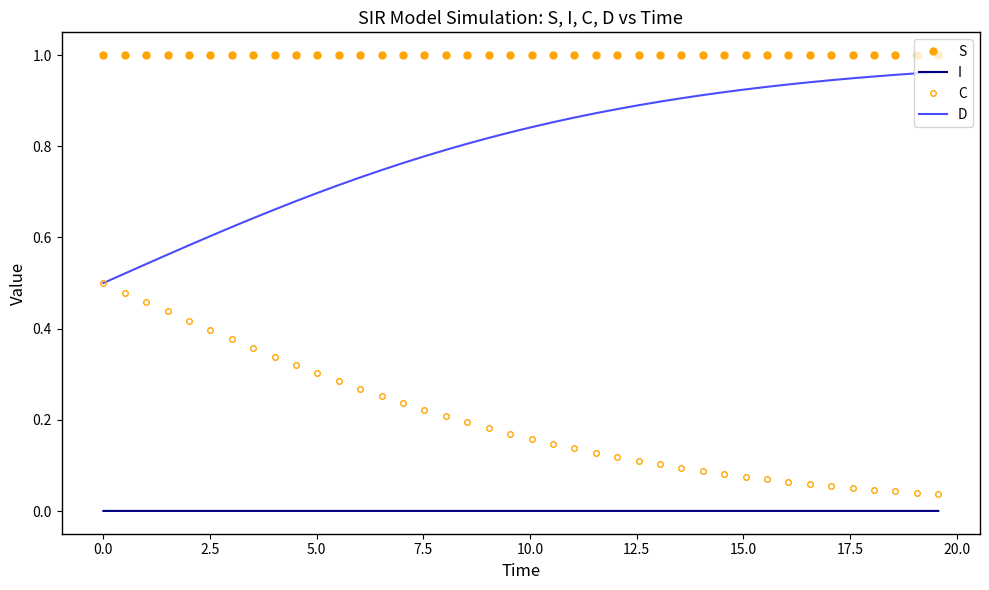

What is the sum of all D values?

31.9